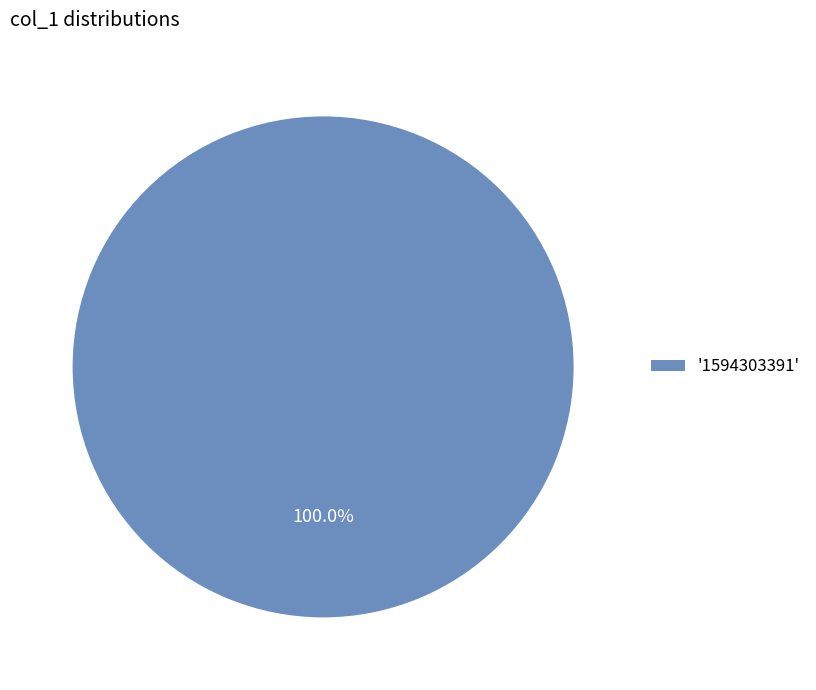

Rank the categories by value from highest to lowest.

'1594303391'